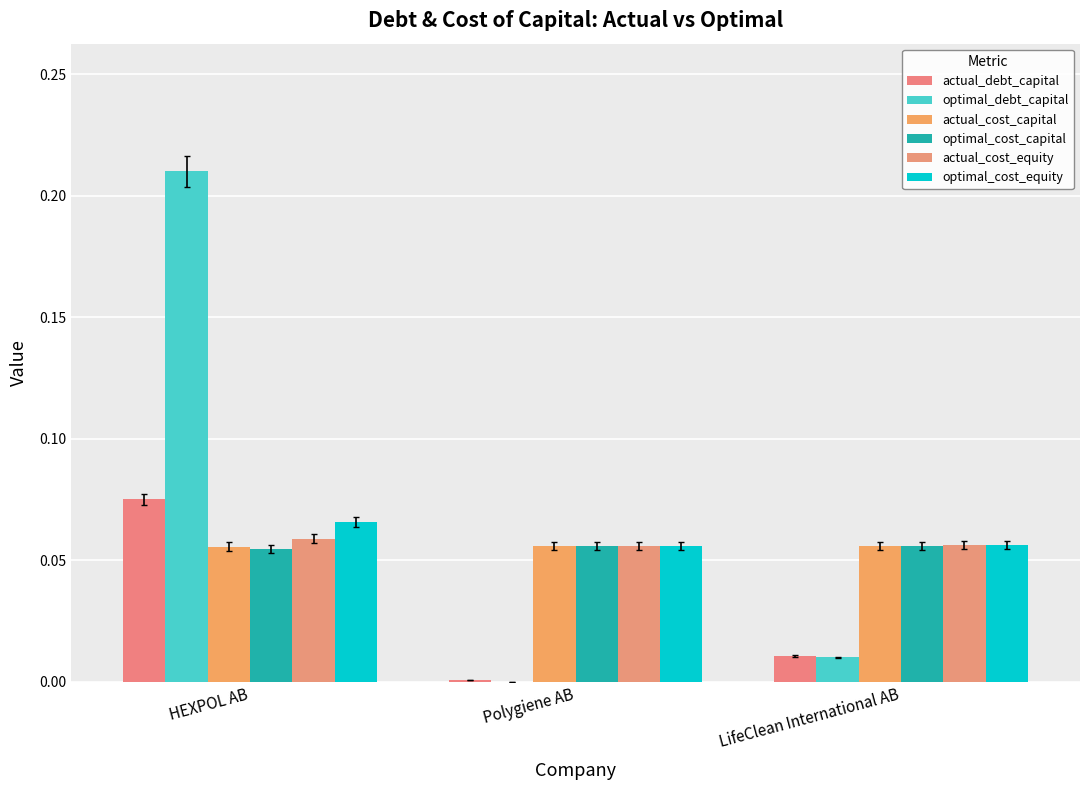

How many values in optimal_debt_capital are above zero?

2